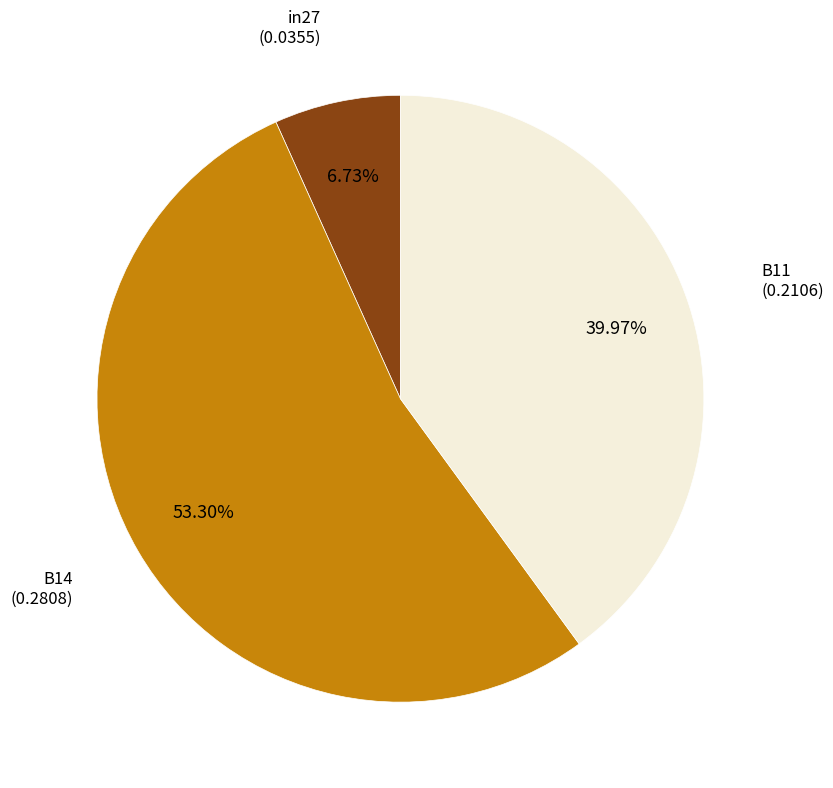

Is there a majority slice in this chart?

Yes